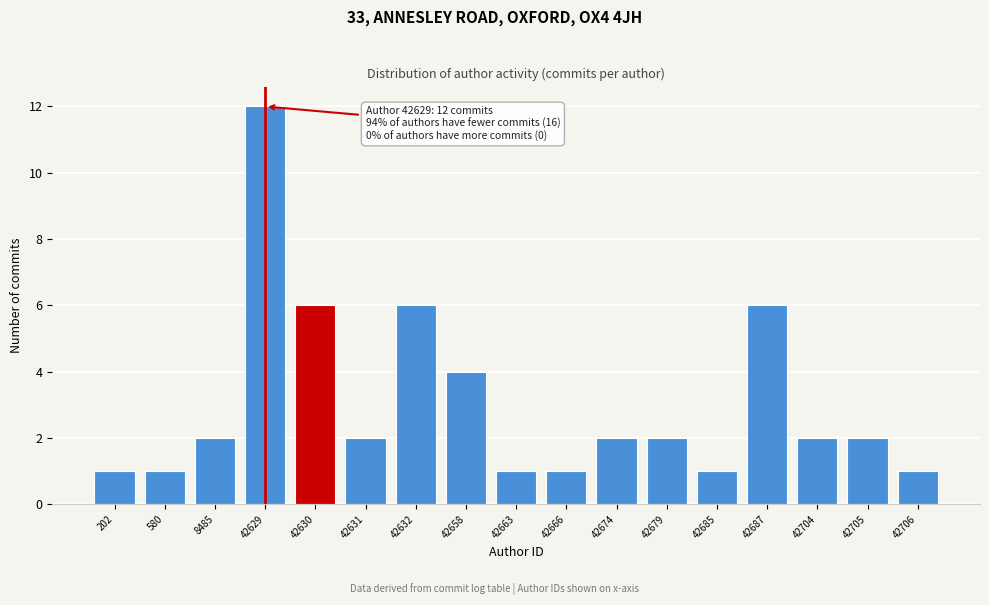

Reading left to right, list all the values displayed in this chart.

1	1	2	12	6	2	6	4	1	1	2	2	1	6	2	2	1